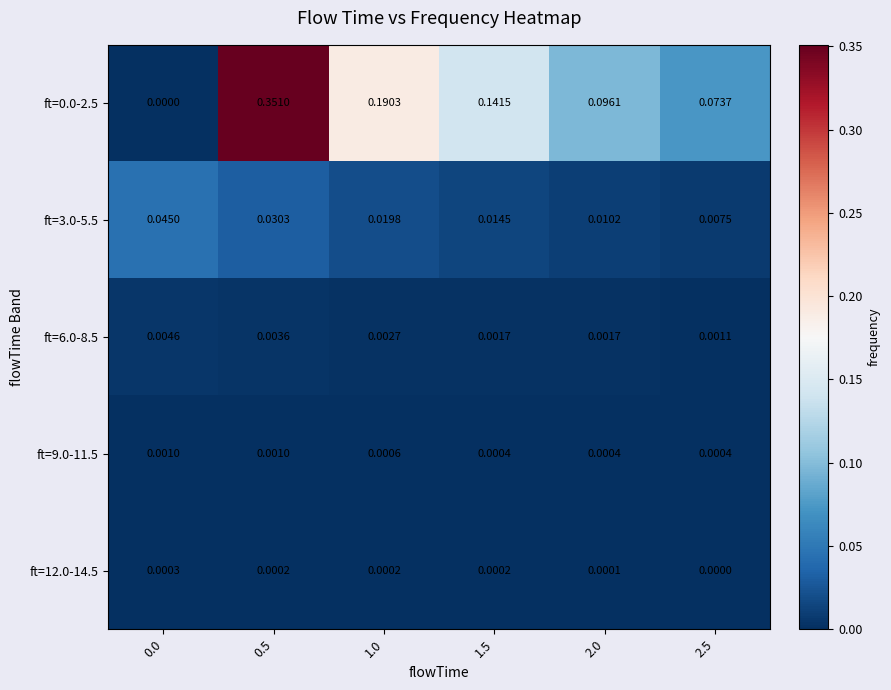

Is the value of ft=6.0-8.5 at 0.5 greater than the value of ft=3.0-5.5 at 0.0?

No